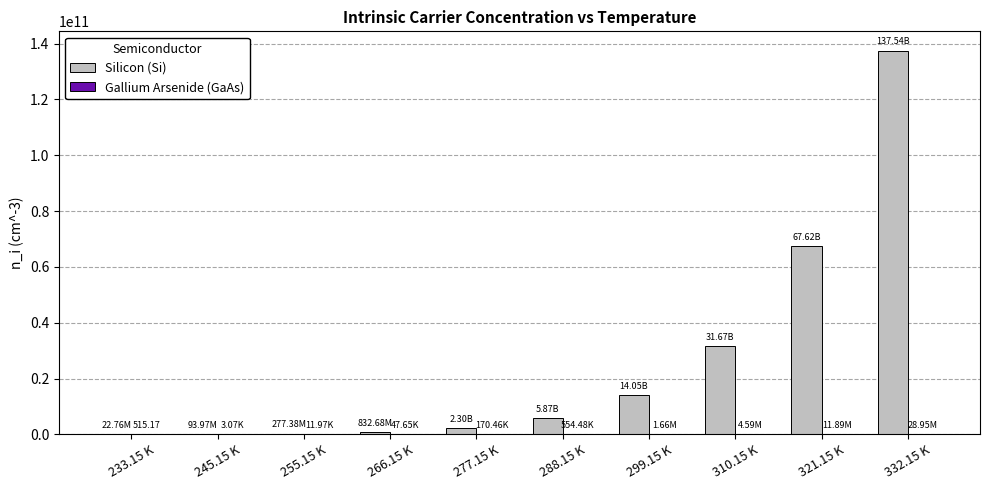

How many series are shown in this chart?

2